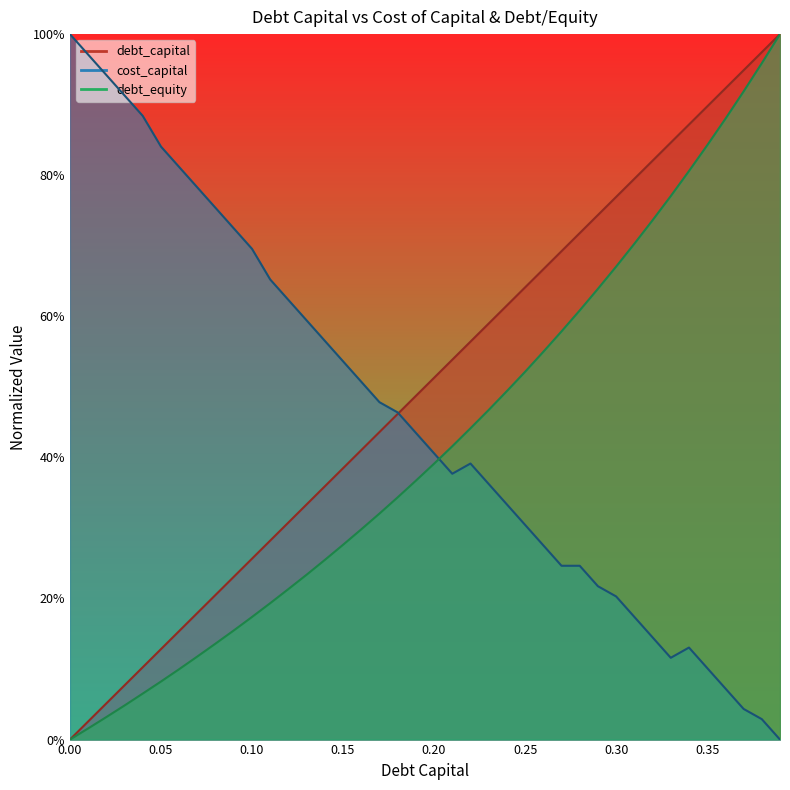

Reading right to left, what are all the values shown in this chart?

debt_capital: 0.39=1.0	0.38=1.0	0.37=0.9	0.36=0.9	0.35=0.9	0.34=0.9	0.33=0.8	0.32=0.8	0.31=0.8	0.3=0.8	0.29=0.7	0.28=0.7	0.27=0.7	0.26=0.7	0.25=0.6	0.24=0.6	0.23=0.6	0.22=0.6	0.21=0.5	0.2=0.5	0.19=0.5	0.18=0.5	0.17=0.4	0.16=0.4	0.15=0.4	0.14=0.4	0.13=0.3	0.12=0.3	0.11=0.3	0.1=0.3	0.09=0.2	0.08=0.2	0.07=0.2	0.06=0.2	0.05=0.1	0.04=0.1	0.03=0.1	0.02=0.1	0.01=0.0	0.0=0.0
cost_capital: 0.39=0.0	0.38=0.0	0.37=0.0	0.36=0.1	0.35=0.1	0.34=0.1	0.33=0.1	0.32=0.1	0.31=0.2	0.3=0.2	0.29=0.2	0.28=0.2	0.27=0.2	0.26=0.3	0.25=0.3	0.24=0.3	0.23=0.4	0.22=0.4	0.21=0.4	0.2=0.4	0.19=0.4	0.18=0.5	0.17=0.5	0.16=0.5	0.15=0.5	0.14=0.6	0.13=0.6	0.12=0.6	0.11=0.7	0.1=0.7	0.09=0.7	0.08=0.8	0.07=0.8	0.06=0.8	0.05=0.8	0.04=0.9	0.03=0.9	0.02=0.9	0.01=1.0	0.0=1.0
debt_equity: 0.39=1.0	0.38=1.0	0.37=0.9	0.36=0.9	0.35=0.8	0.34=0.8	0.33=0.8	0.32=0.7	0.31=0.7	0.3=0.7	0.29=0.6	0.28=0.6	0.27=0.6	0.26=0.5	0.25=0.5	0.24=0.5	0.23=0.5	0.22=0.4	0.21=0.4	0.2=0.4	0.19=0.4	0.18=0.3	0.17=0.3	0.16=0.3	0.15=0.3	0.14=0.3	0.13=0.2	0.12=0.2	0.11=0.2	0.1=0.2	0.09=0.2	0.08=0.1	0.07=0.1	0.06=0.1	0.05=0.1	0.04=0.1	0.03=0.0	0.02=0.0	0.01=0.0	0.0=0.0